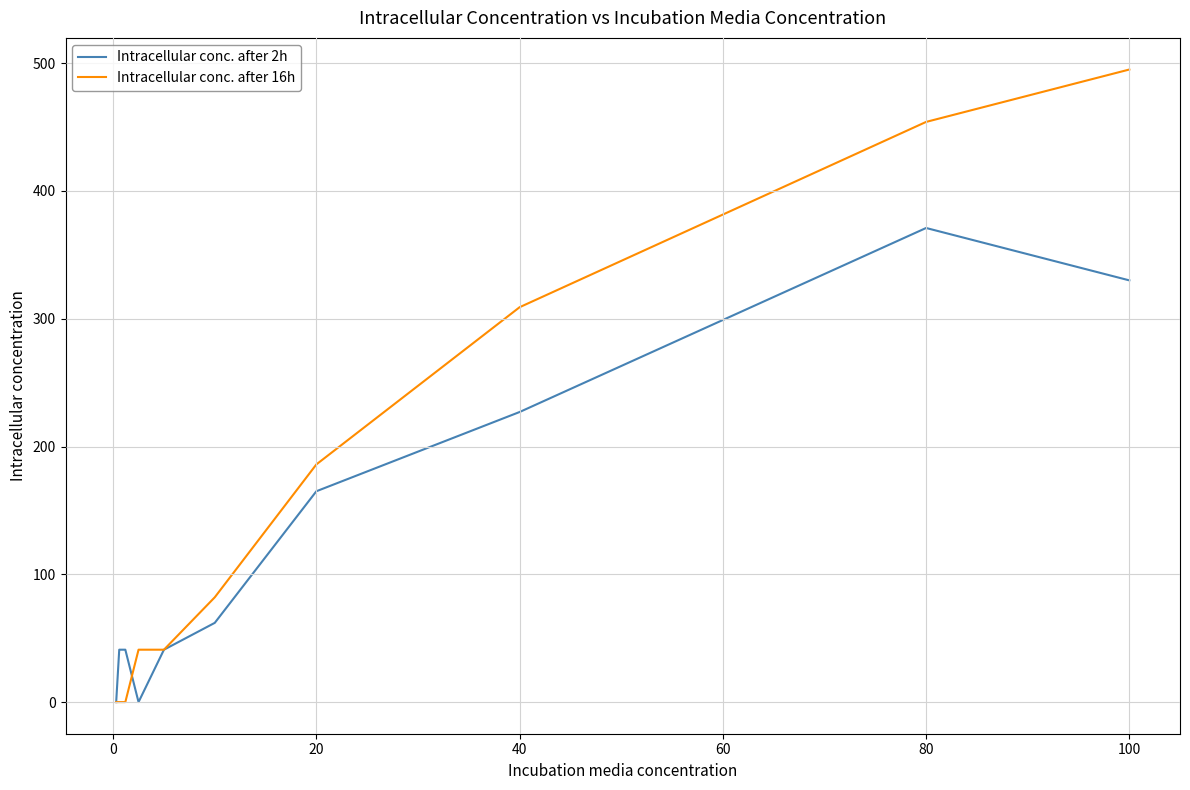

How many lines are shown in the chart?

2